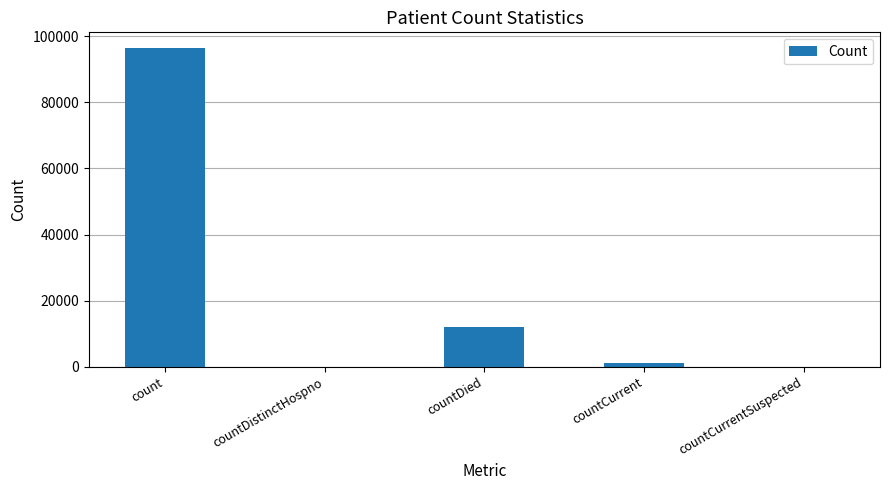

Reading right to left, list all the values displayed in this chart.

0	995	11956	0	96359